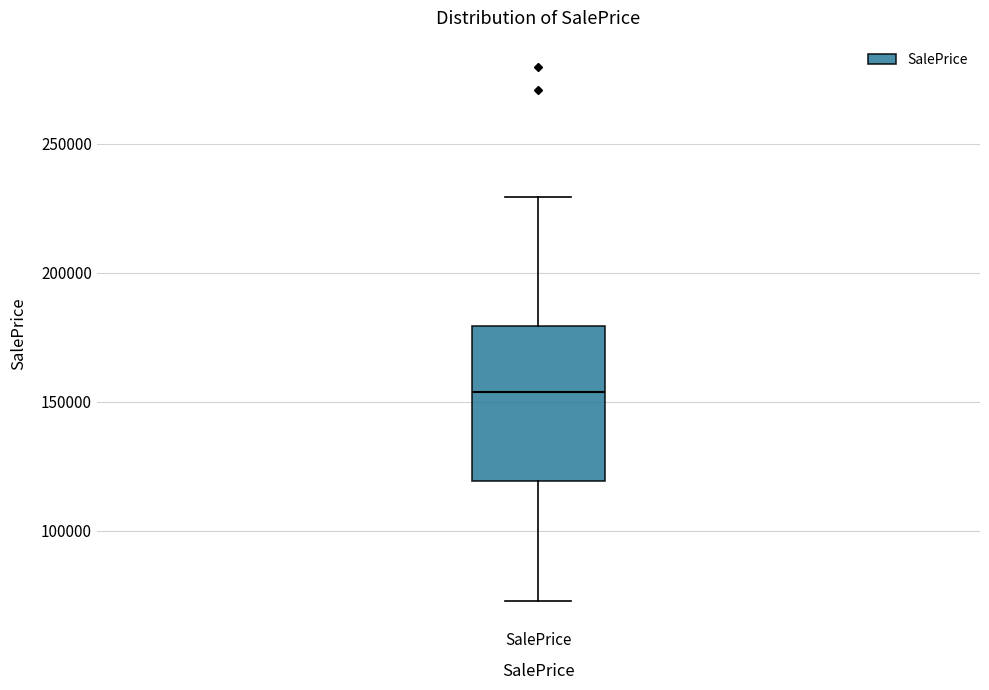

Transcribe this box plot: give where the median line is, the range the box spans, and where the two whiskers end, as read against the y-axis. The values are not printed on the chart, so give them approximately, as read against the axis.

median 155000, box 120000 to 180000, whiskers 75000 to 230000